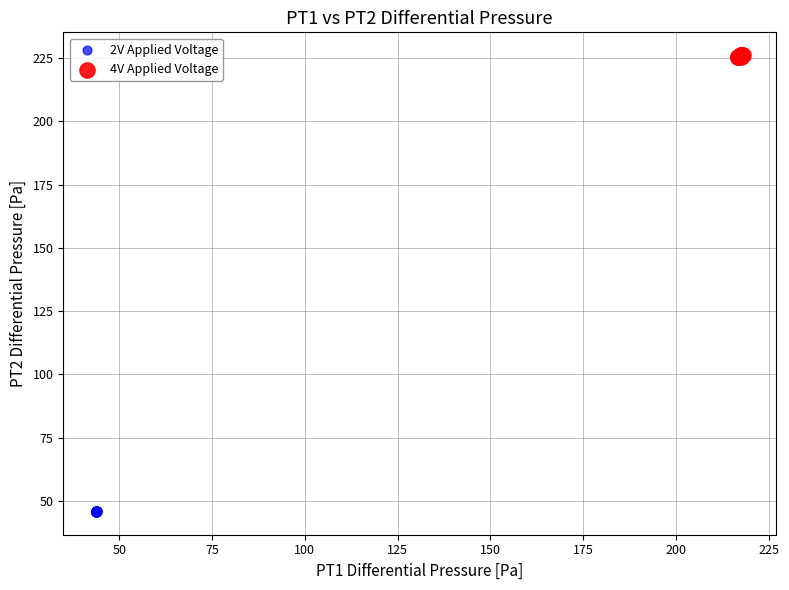

Which series reaches the minimum Y coordinate?

2V Applied Voltage